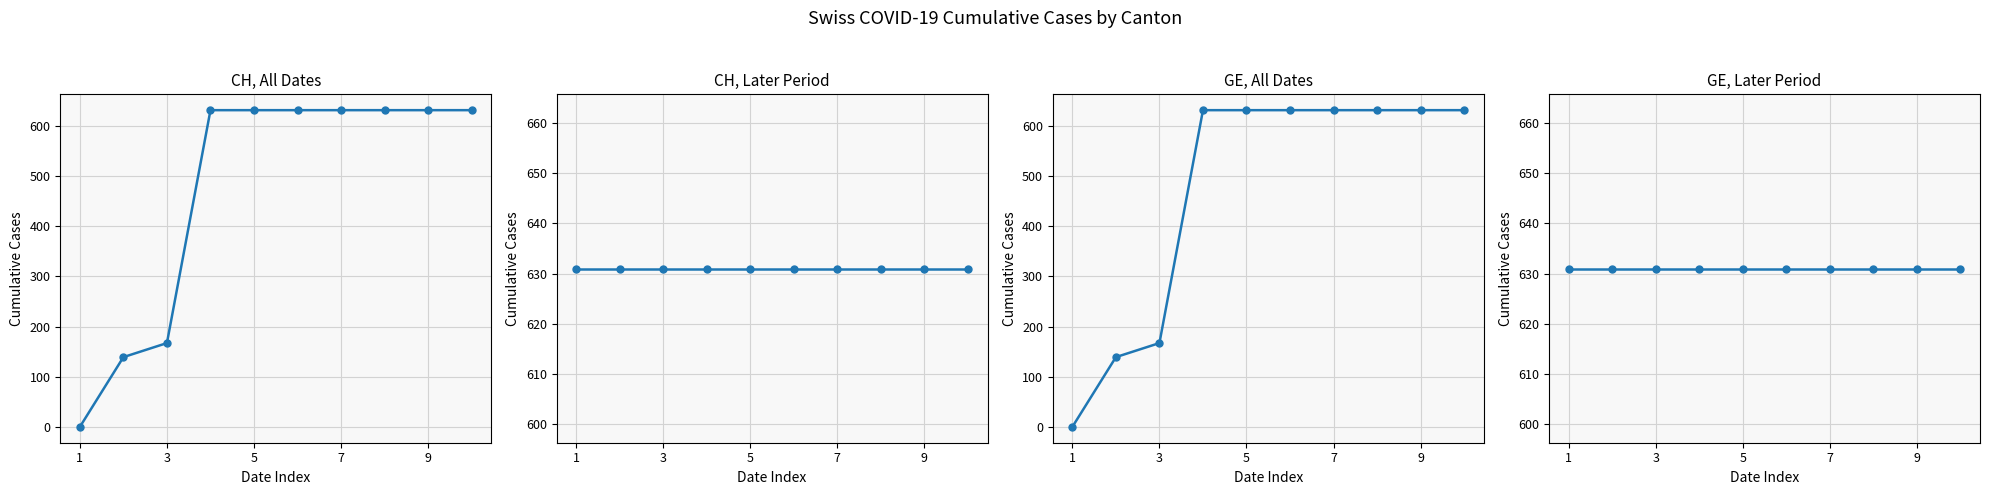

At which label does GE, All Dates reach its peak?

7